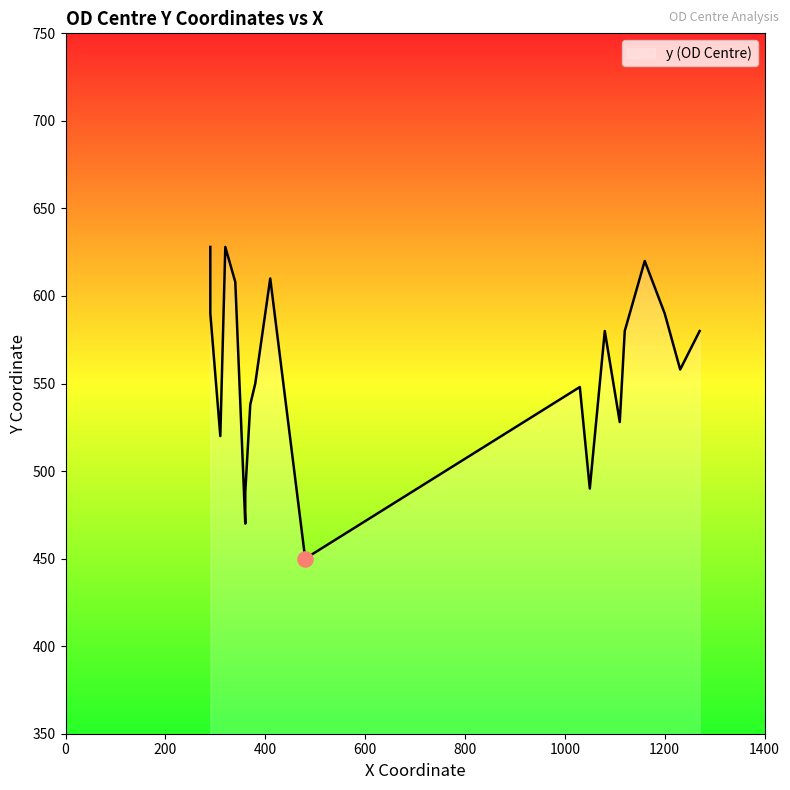

What is the ratio of the value at 1270 to the value at 340?

1.0